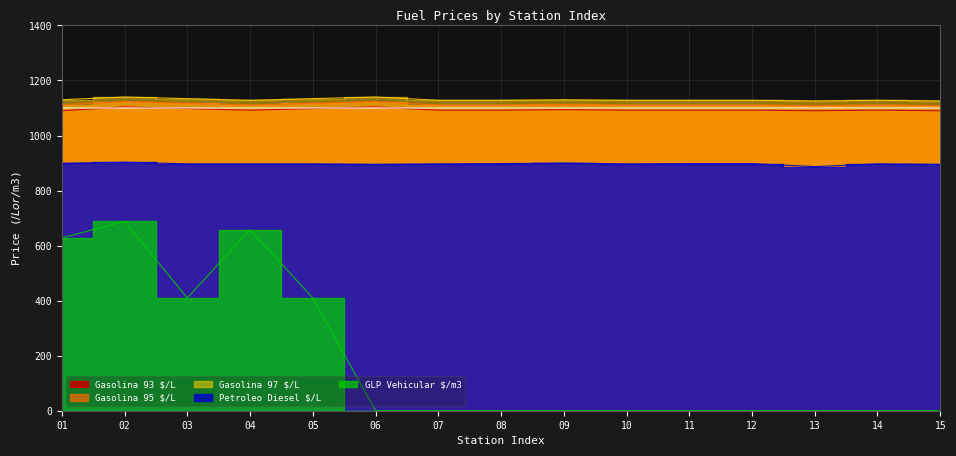

Which category has the highest value in the Gasolina 95 $/L series?

02